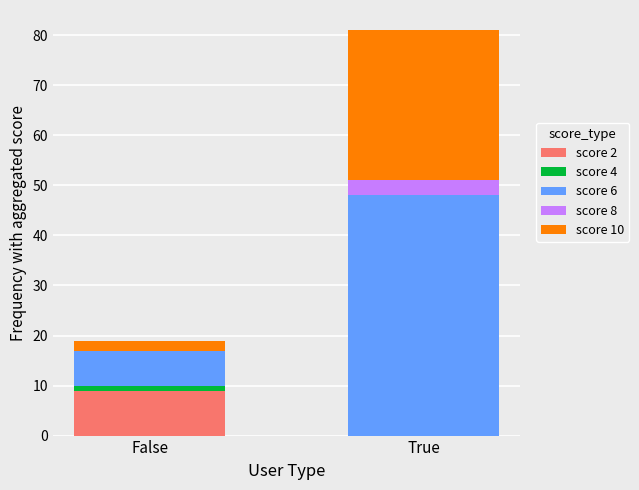

At which label does score 2 reach its peak?

False